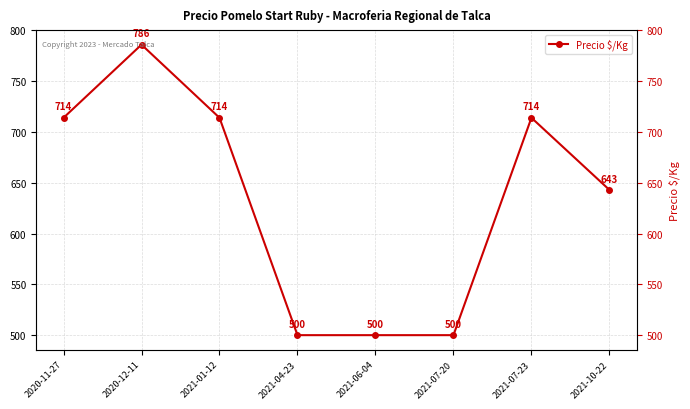

How many points are higher than both their immediate neighbors (excluding endpoints)?

2